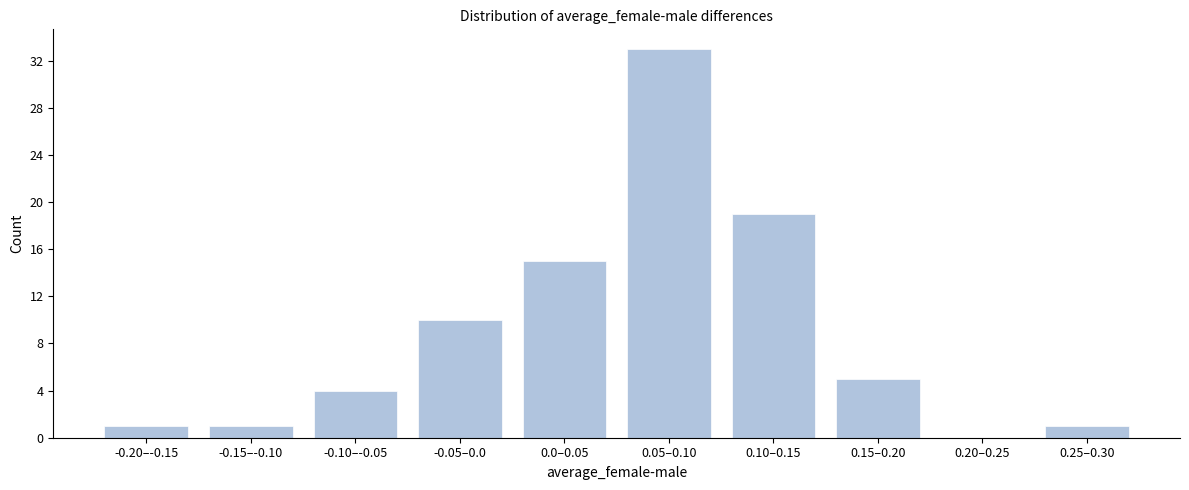

Reading right to left, transcribe all the data shown in this chart.

0.25–0.30=1	0.20–0.25=0	0.15–0.20=5	0.10–0.15=19	0.05–0.10=33	0.0–0.05=15	-0.05–0.0=10	-0.10–-0.05=4	-0.15–-0.10=1	-0.20–-0.15=1